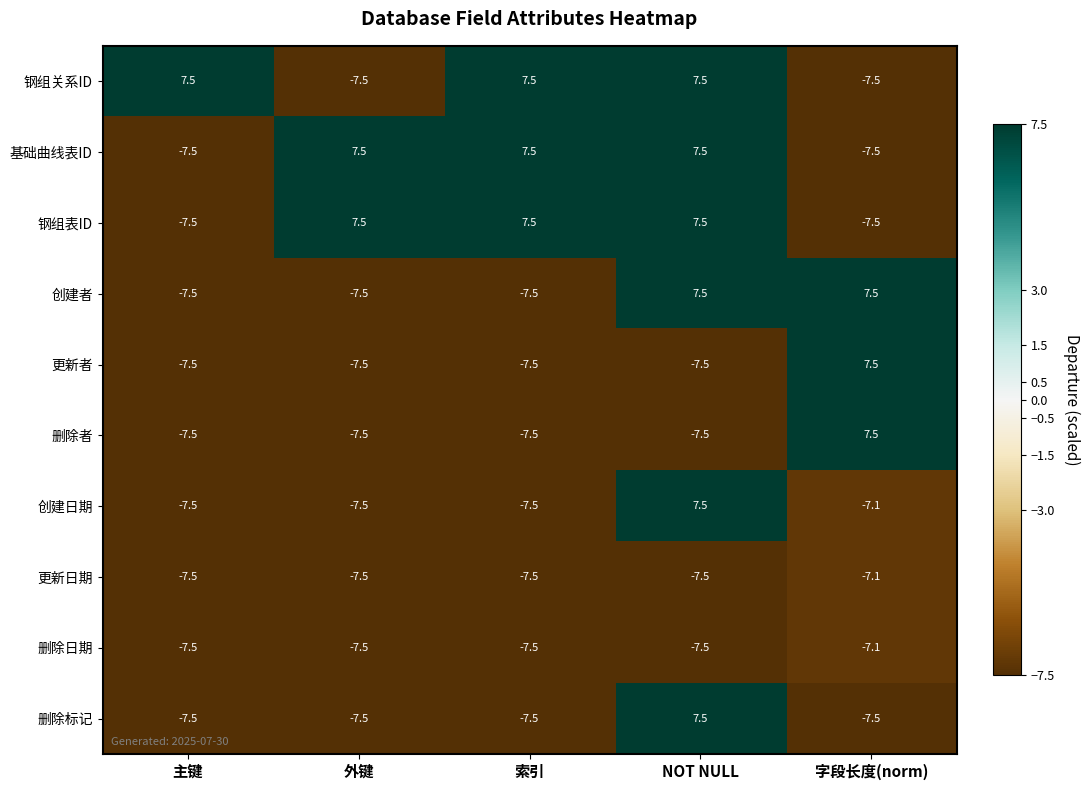

How many values in the 删除标记 series are below -7?

4